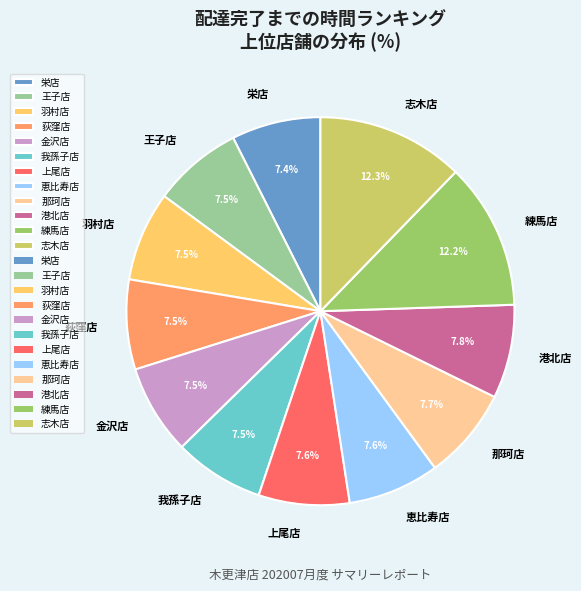

What percentage is the 港北店 slice, to the nearest percent?

8%